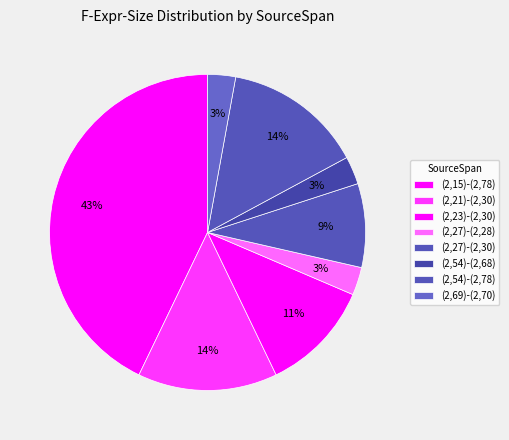

How many slices are in this pie chart?

8